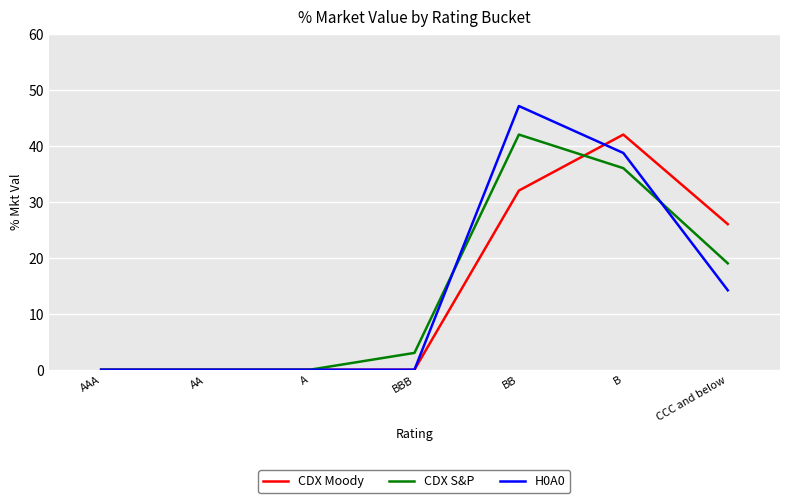

What is the difference between the second highest and minimum values in the CDX S&P series?

36.0